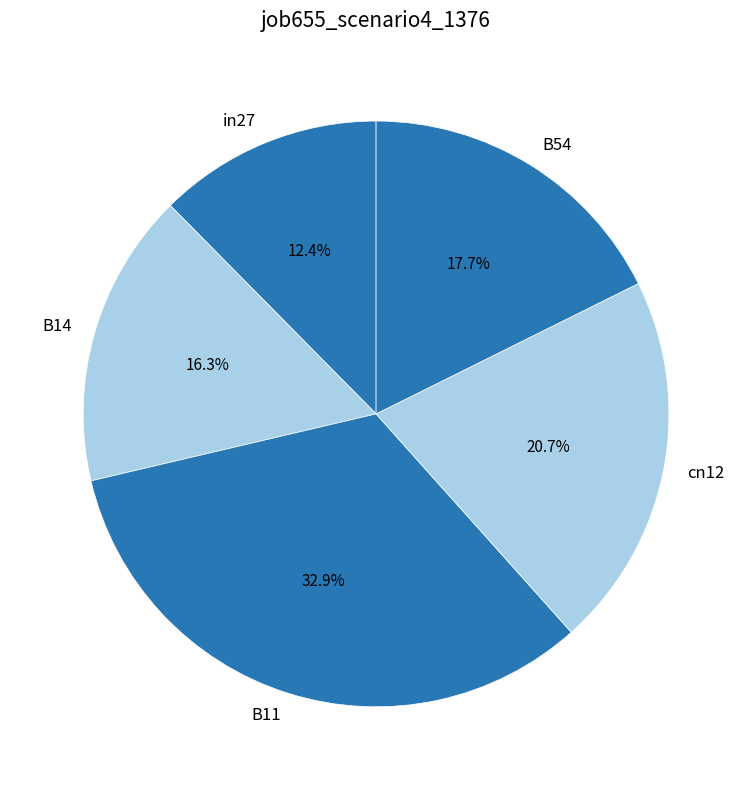

How many slices are in this pie chart?

5